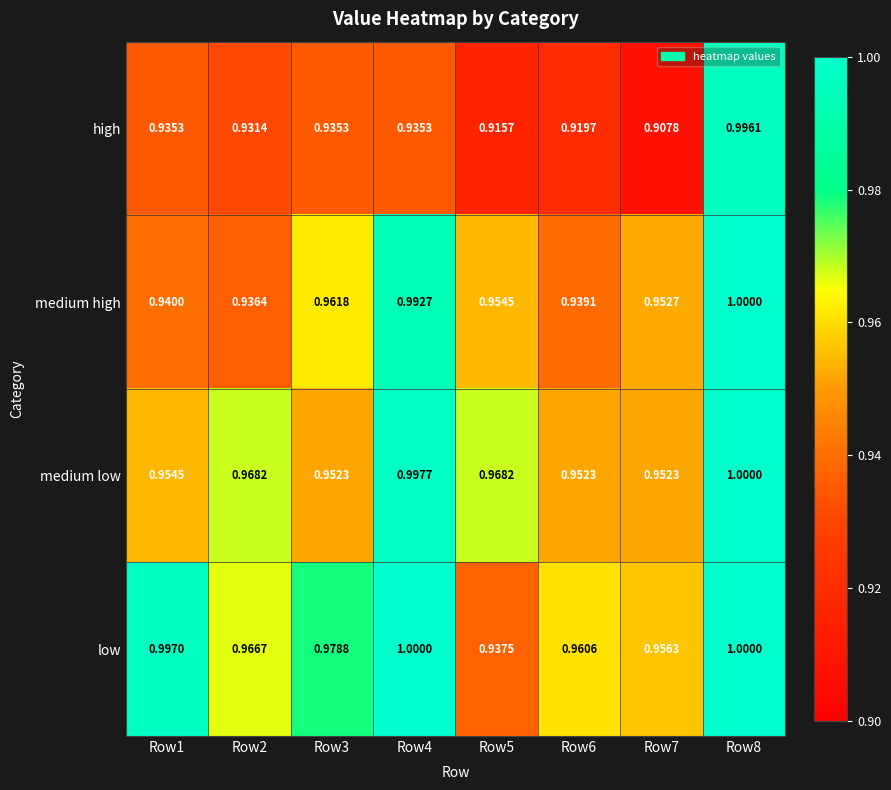

Which series changed the most between Row4 and Row5?

low